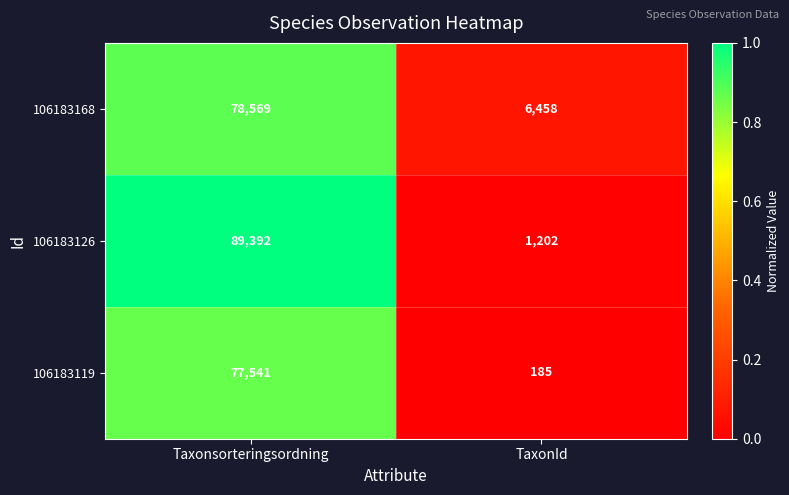

Reading right to left, extract all data points from this chart.

106183168: 6458	78569
106183126: 1202	89392
106183119: 185	77541